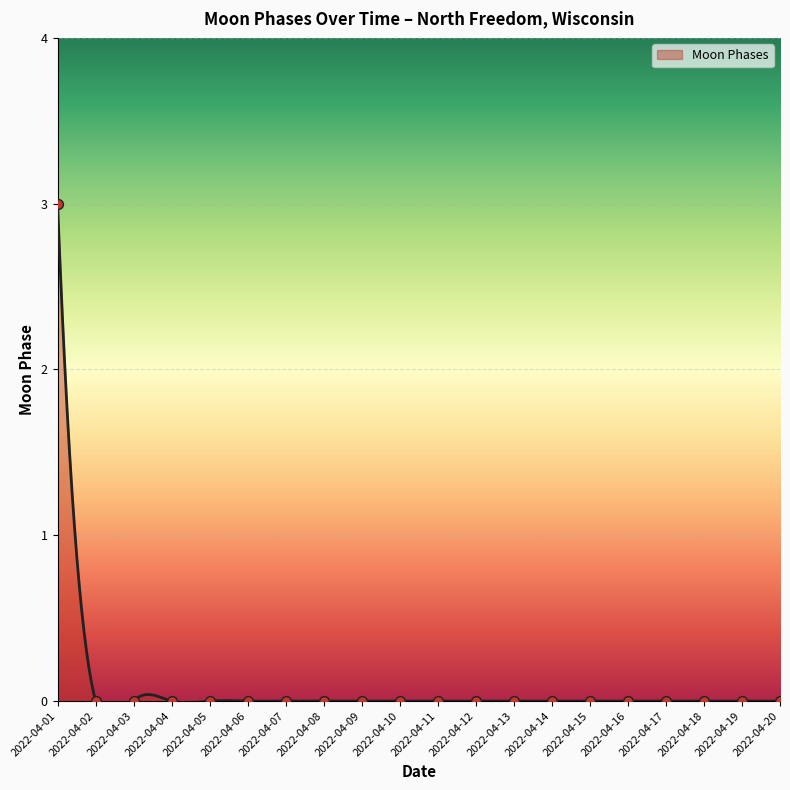

Between 2022-04-10 and 2022-04-14, which is larger?

2022-04-10